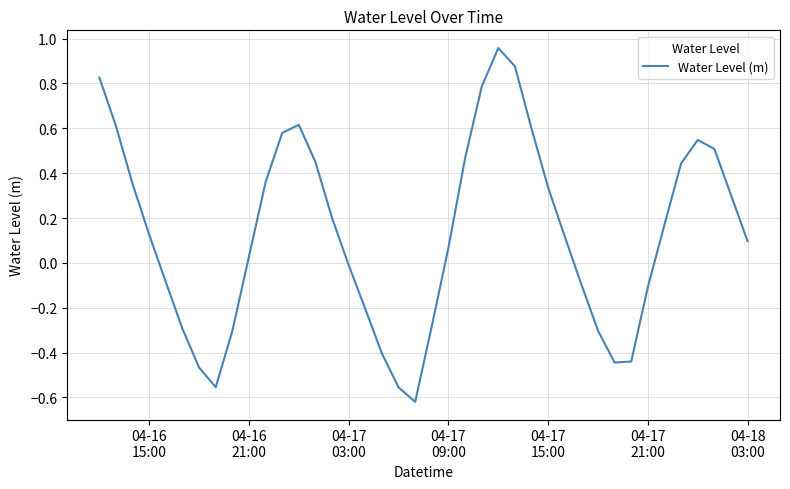

How many values are below zero?

16